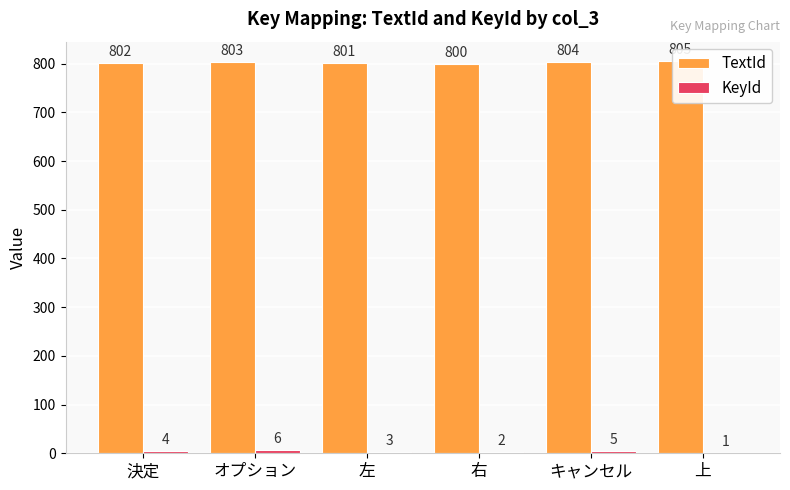

How many bars are there in total?

12